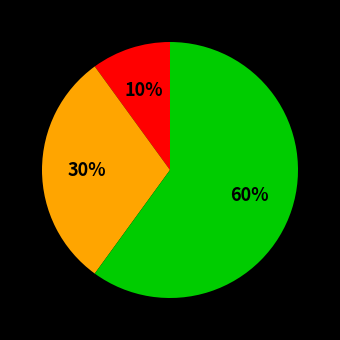

To the nearest percent, what is the difference between the largest and smallest slice percentages?

50%